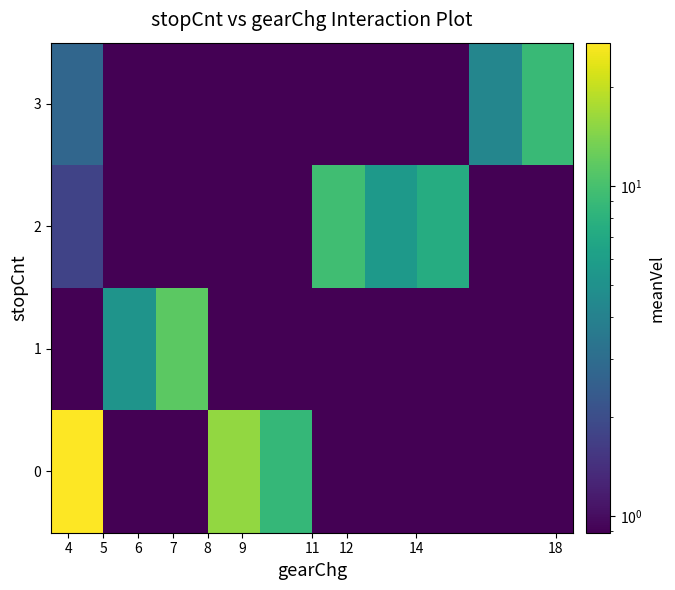

Reading right to left, what are all the values shown in this chart?

0: 0.9	0.9	0.9	0.9	0.9	8.7	15.7	0.9	0.9	27.2
1: 0.9	0.9	0.9	0.9	0.9	0.9	0.9	11.4	5.2	0.9
2: 0.9	0.9	7.4	5.6	9.5	0.9	0.9	0.9	0.9	1.8
3: 9.0	4.3	0.9	0.9	0.9	0.9	0.9	0.9	0.9	2.7